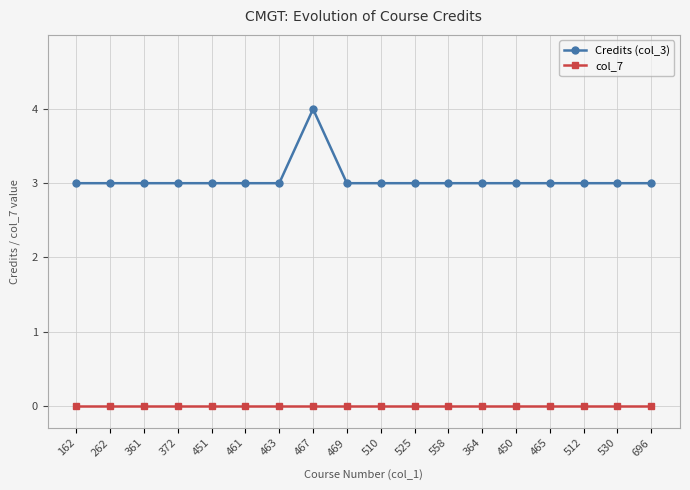

What position from the left is 512?

16